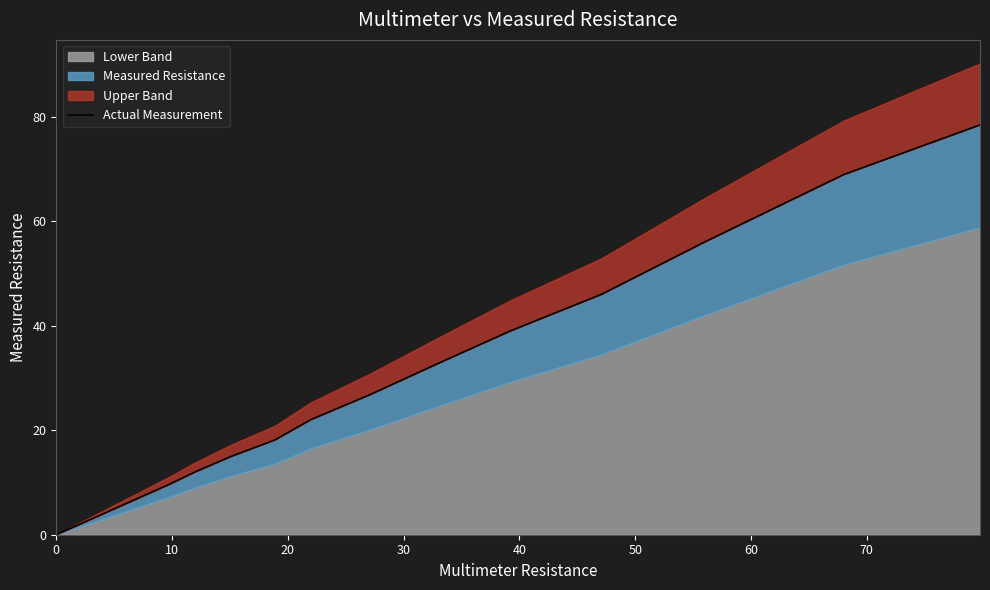

What is the difference between the maximum and minimum values?

78.4